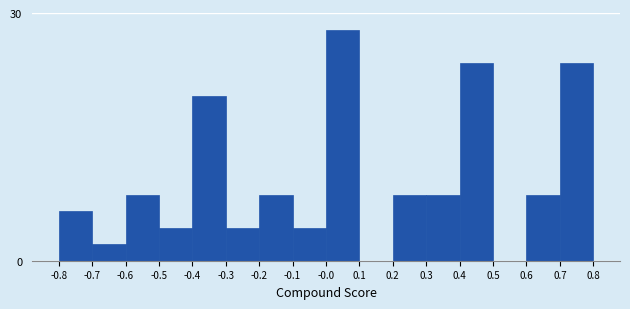

Reading right to left, extract all data points from this chart.

0.8=24	0.6=8	0.5=0	0.4=24	0.3=8	0.2=8	0.1=0	-0.0=28	-0.1=4	-0.2=8	-0.3=4	-0.4=20	-0.5=4	-0.6=8	-0.7=2	-0.8=6